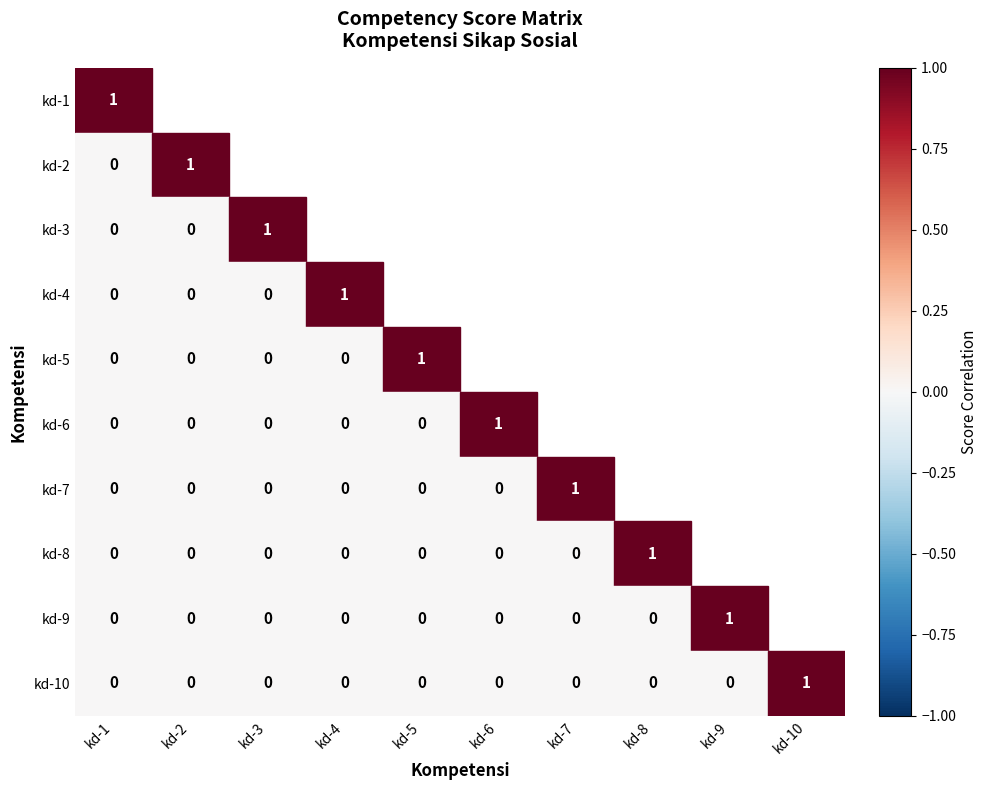

Between kd-3 and kd-8, which series saw the biggest shift?

kd-3